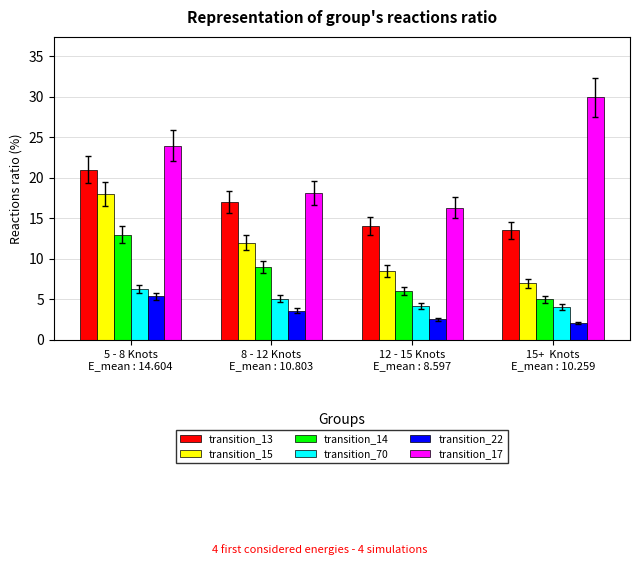

How many data points does each series have?

4